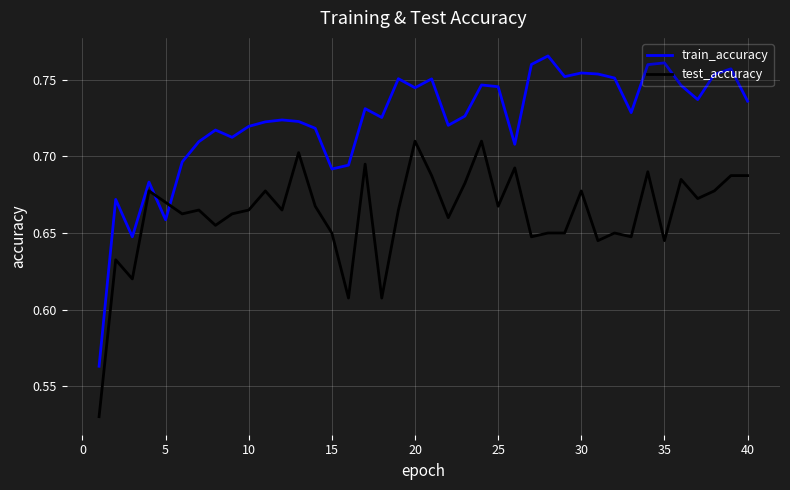

List the series in order of their overall mean, highest first.

train_accuracy, test_accuracy